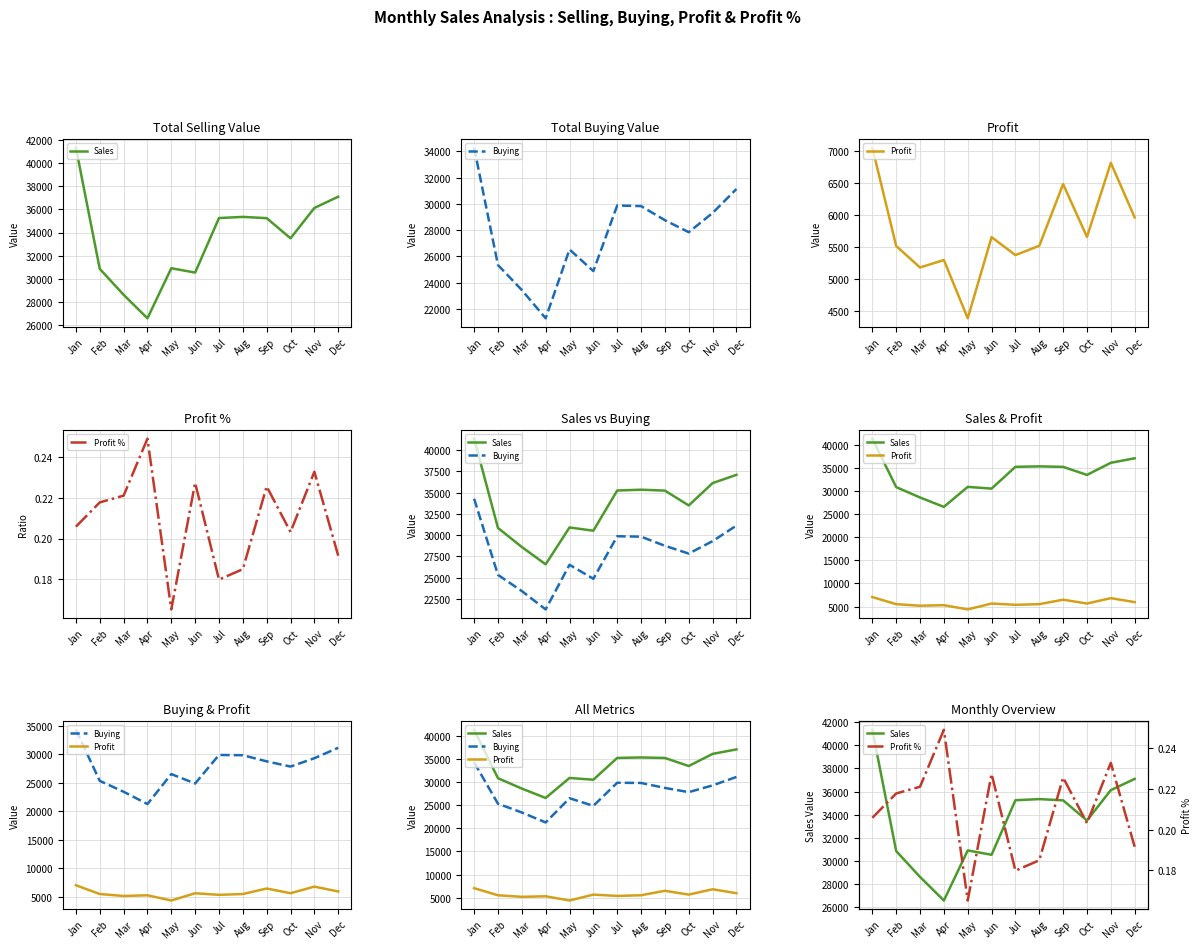

The value of Buying at Dec is 31134.0. True or false?

True